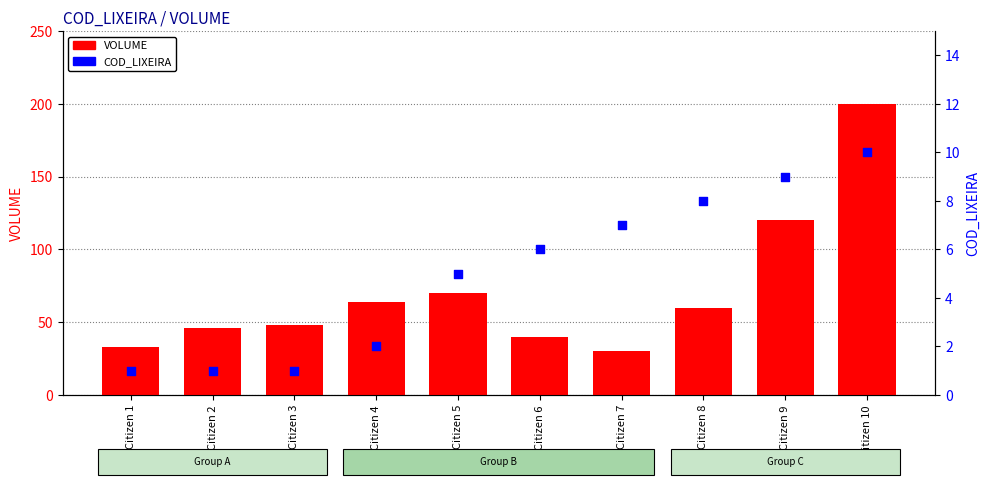

Is the value of COD_LIXEIRA at Citizen 9 greater than the value of VOLUME at Citizen 10?

No